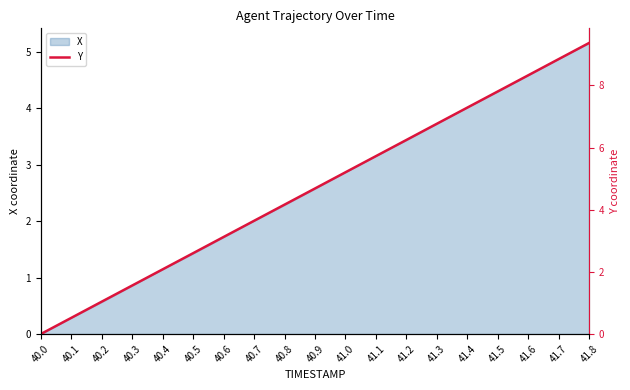

What is the label of the 8th point from the left?

40.7